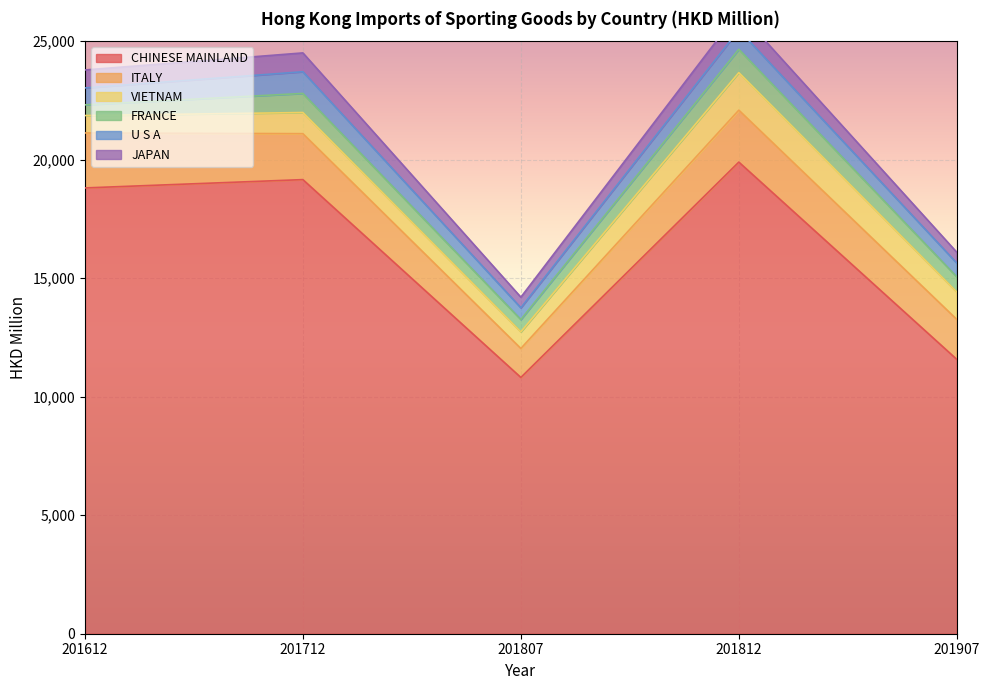

How many interior local valleys does the U S A series have?

1